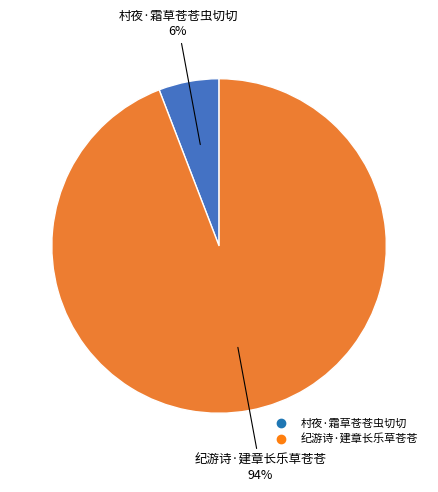

Count the number of slices in the pie.

2